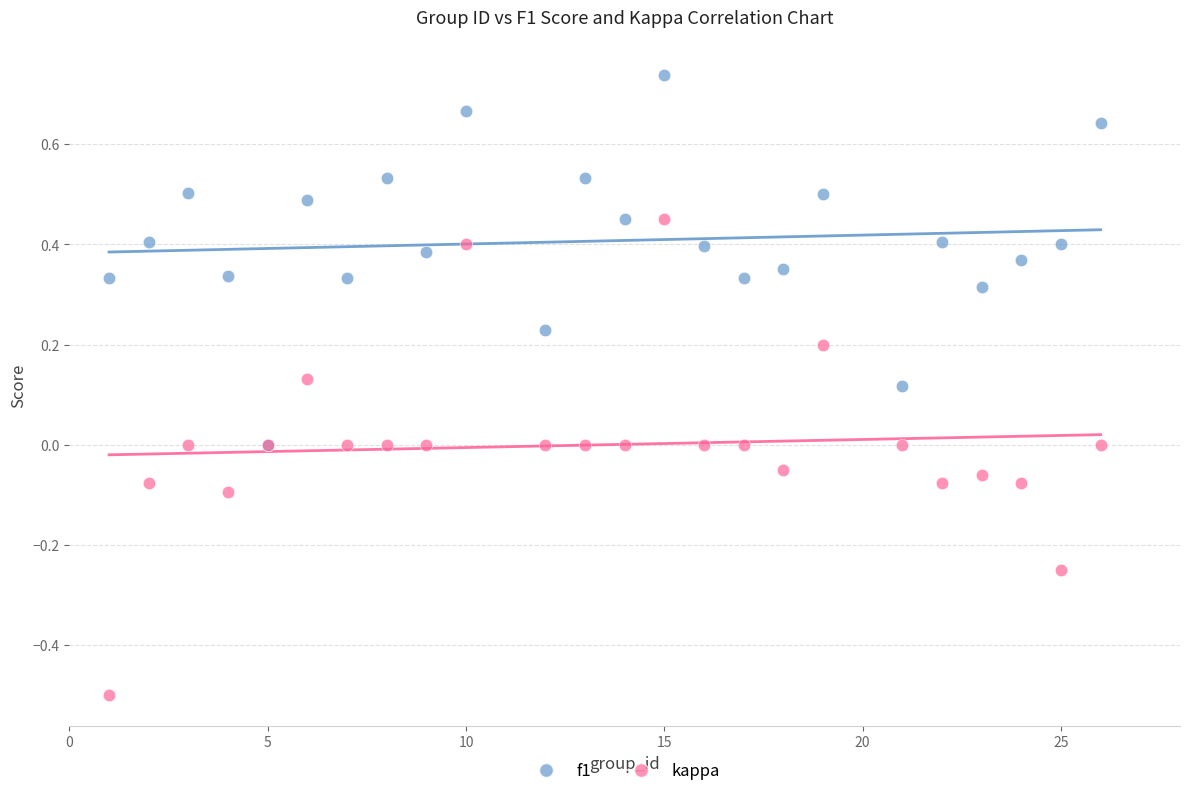

What are all the series names shown in the legend?

f1, kappa